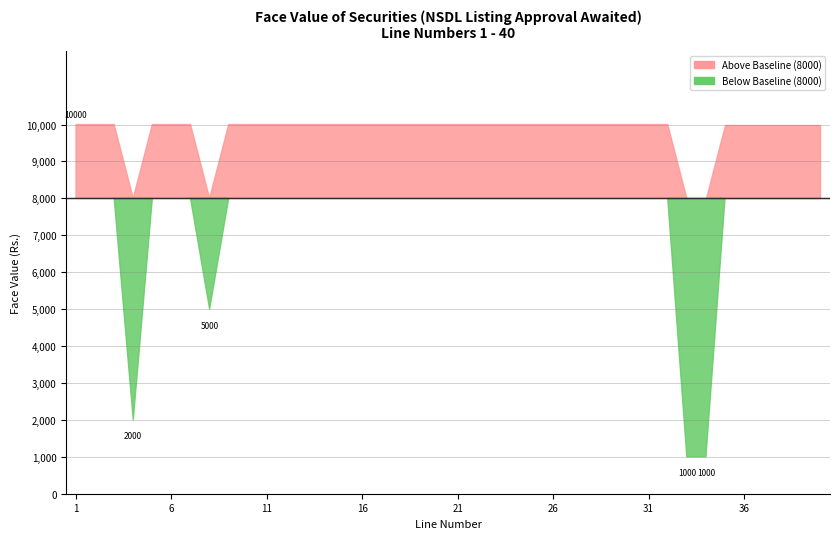

Rank the series by their average value, from lowest to highest.

Below Baseline, Above Baseline